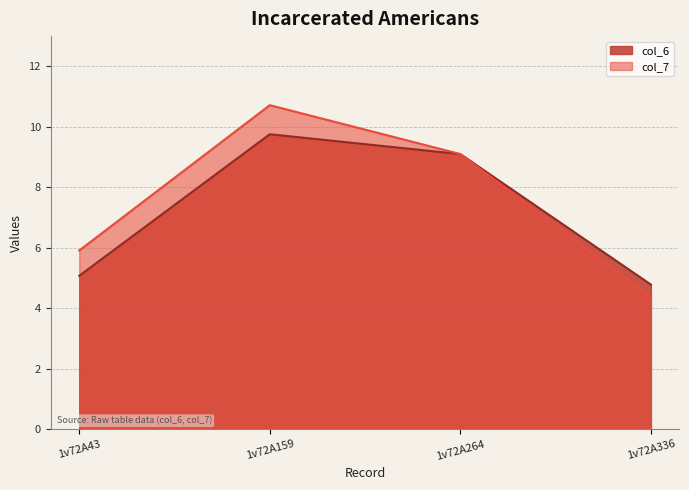

The value of col_6 at 1v72A336 is 6.7. True or false?

False